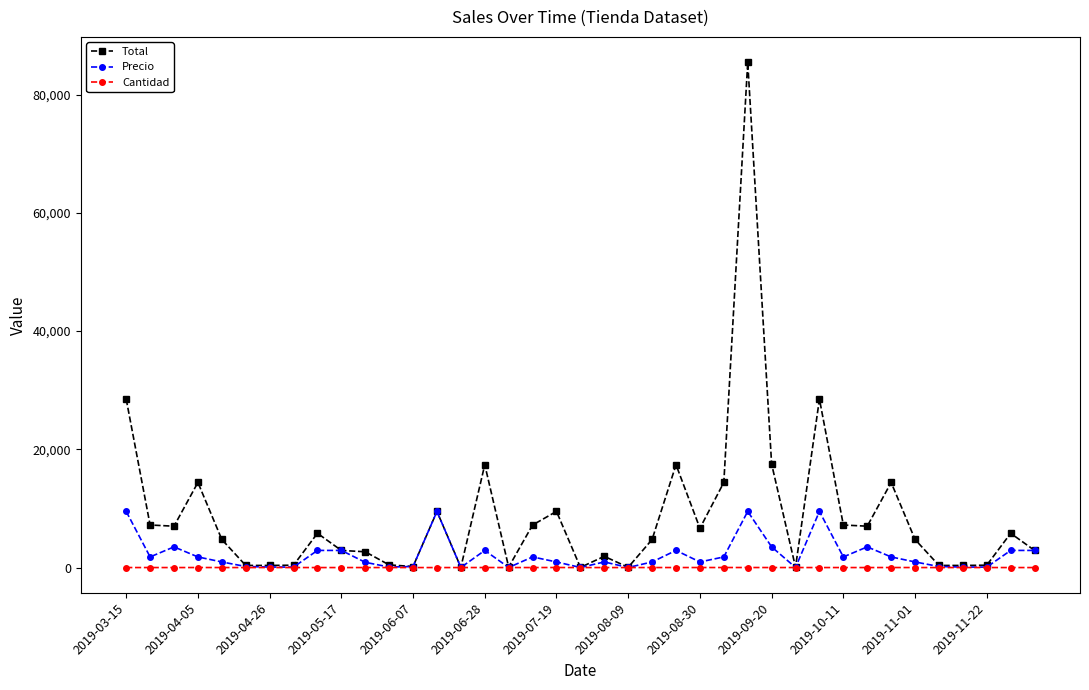

Which series has the widest spread of values?

Total